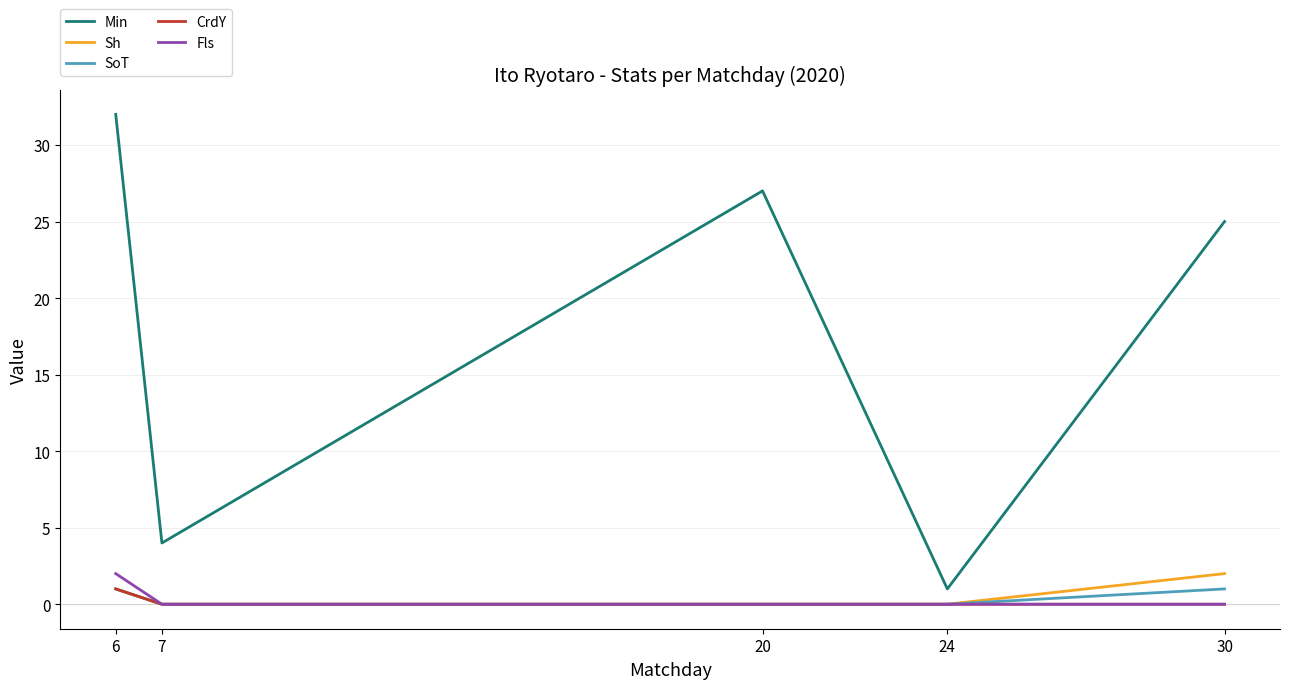

Is it true that Min equals 8 at 20?

False